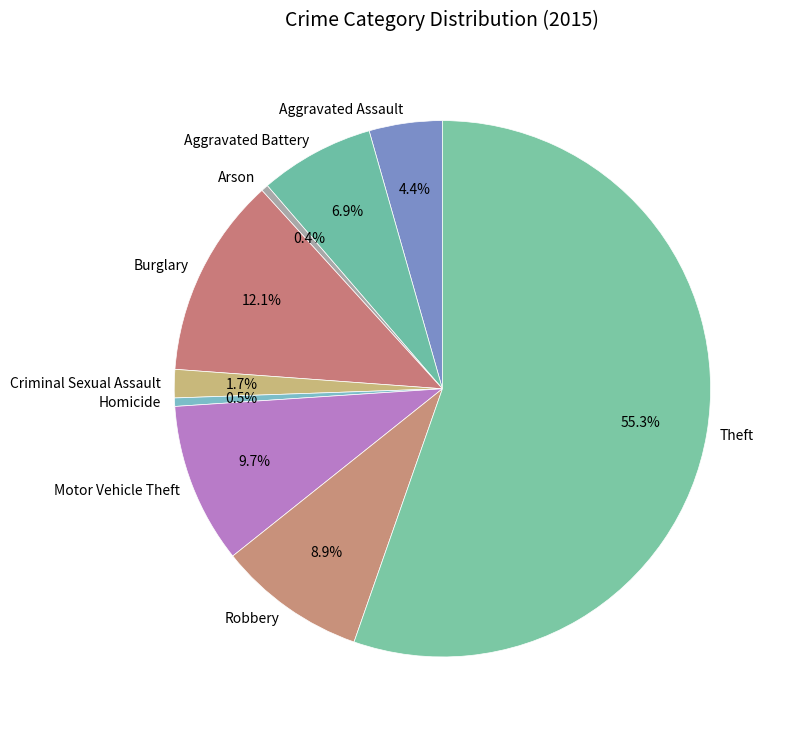

How many slices are in this pie chart?

9